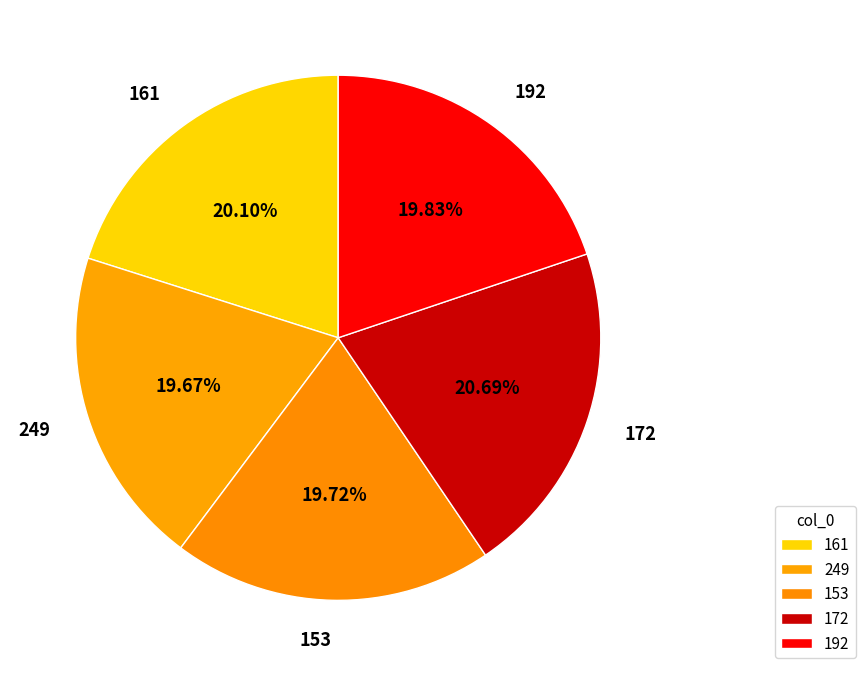

To the nearest percent, what is the average slice percentage?

20%